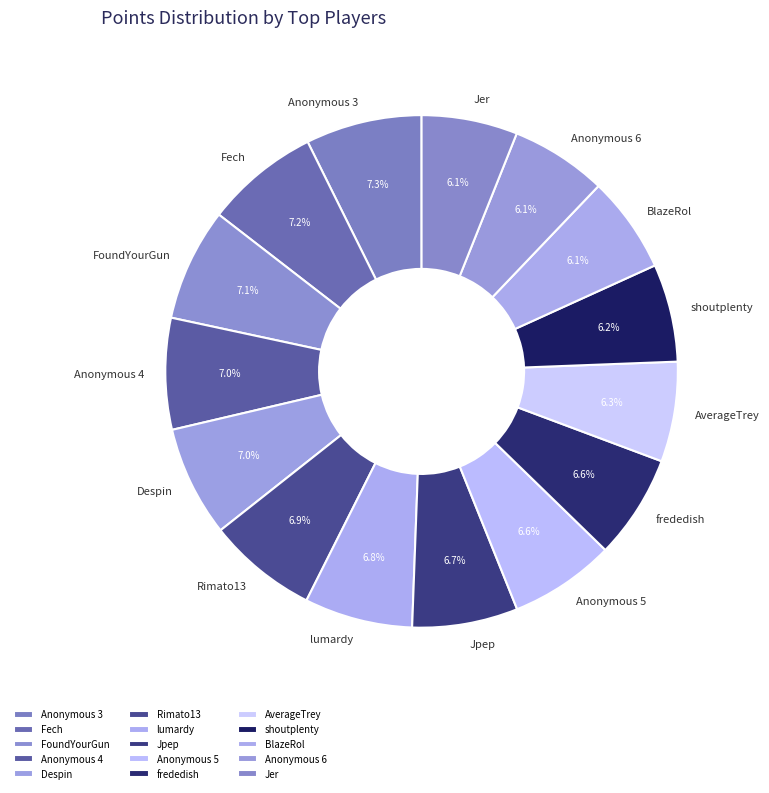

Does Despin account for over 50% of the chart?

No